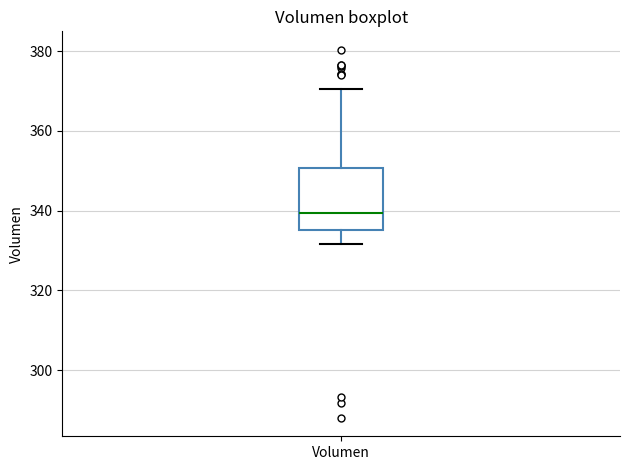

Read this box plot against the y-axis: the position of the median line, the range covered by the box, and the ends of both whiskers. The values are not printed on the chart, so give them approximately, as read against the axis.

median 340, box 336 to 350, whiskers 332 to 370